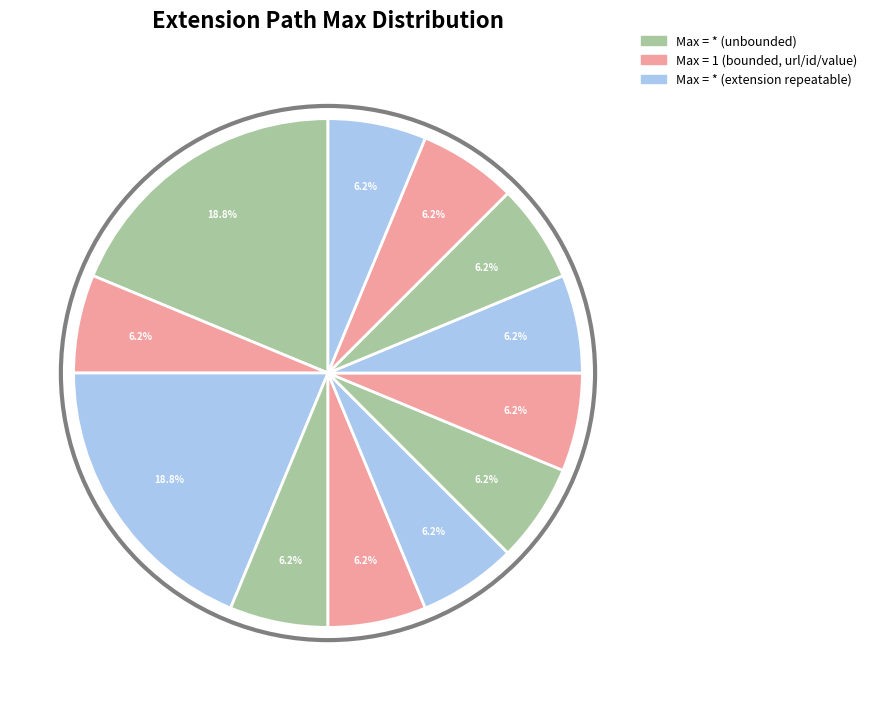

Count the number of slices in the pie.

12